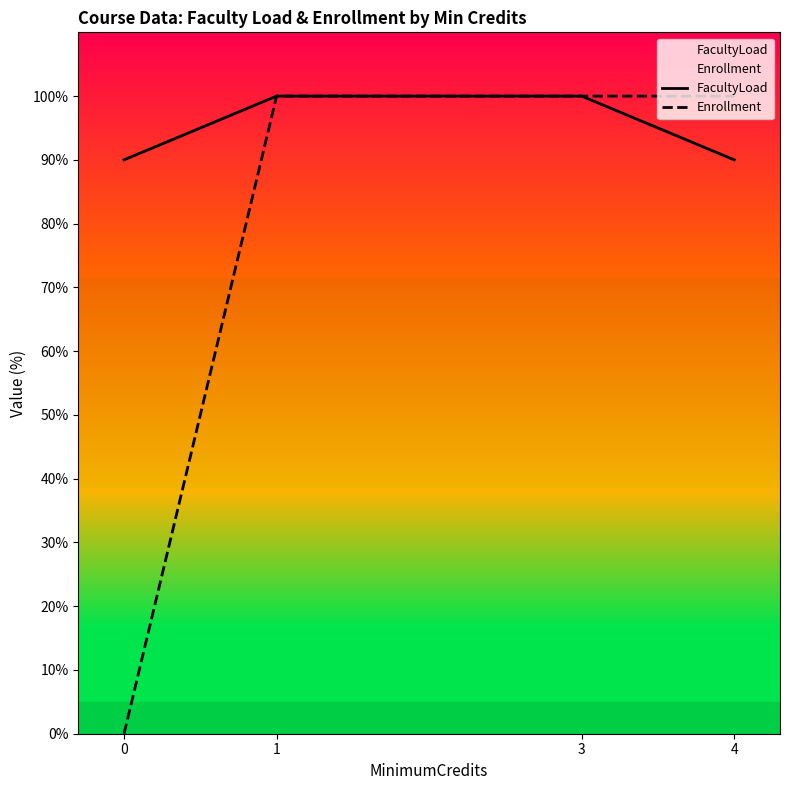

True or false: FacultyLoad has more than 0 interior local peaks.

False